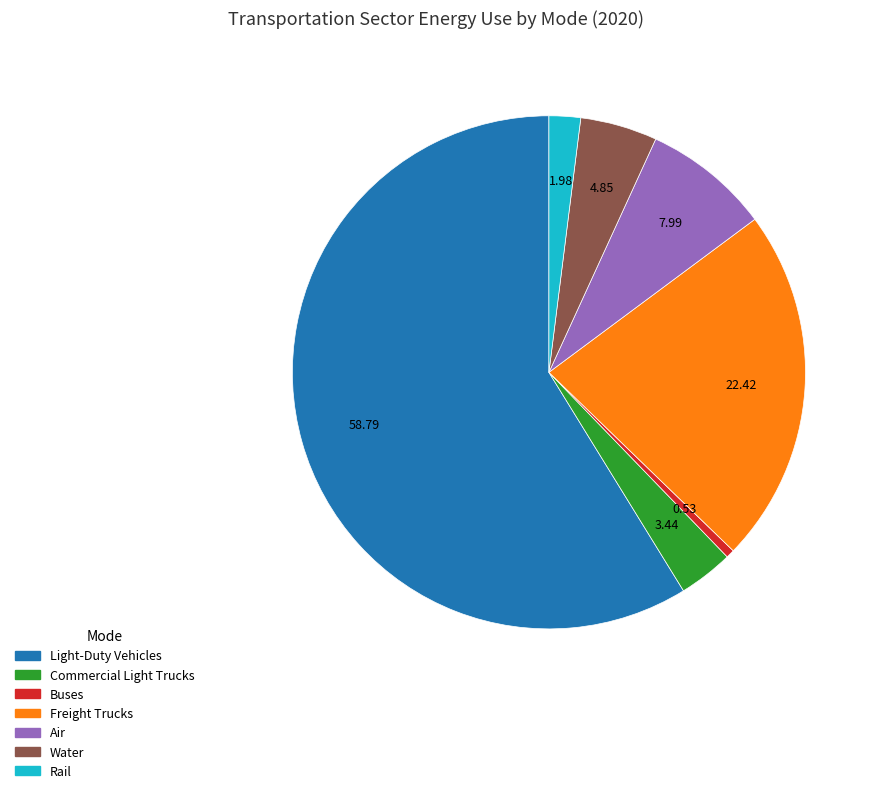

How many segments does this pie chart have?

7